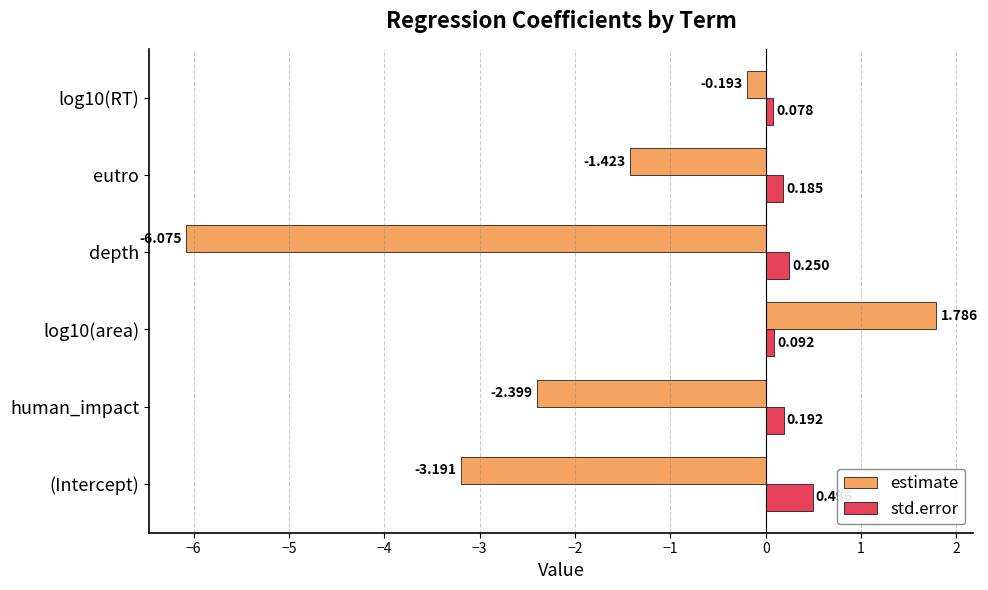

Which series has the widest spread of values?

estimate